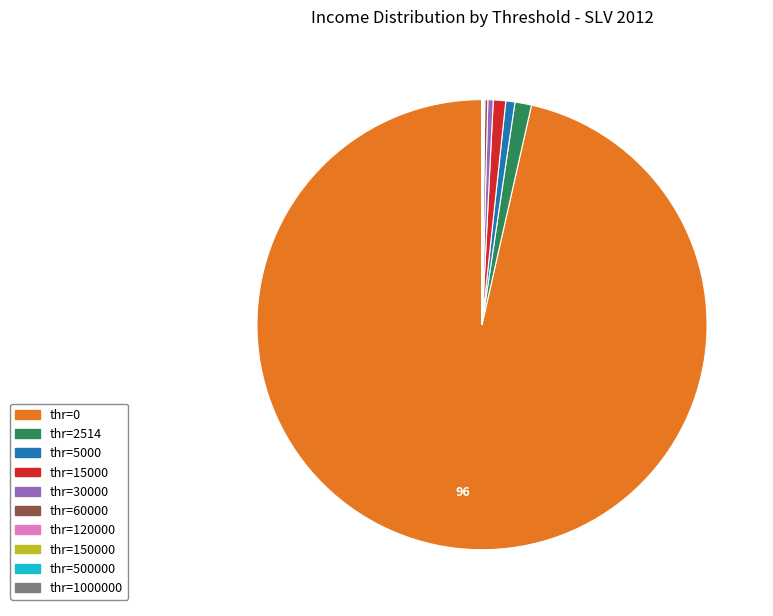

Does any single category account for the majority?

Yes